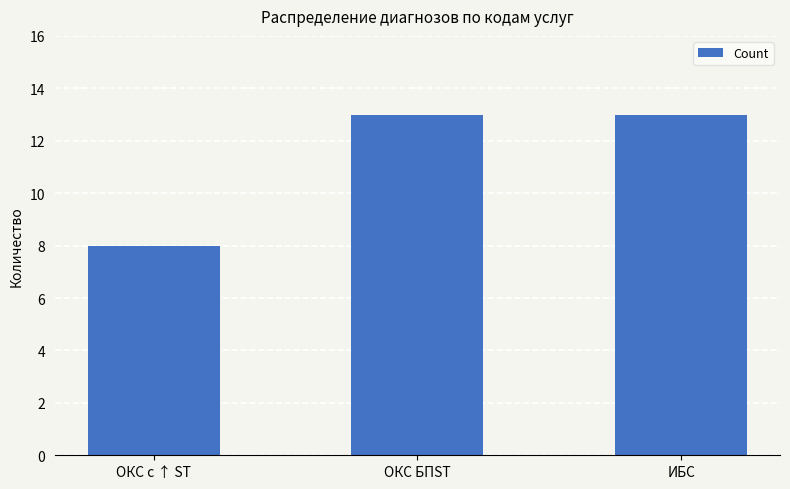

Approximately how many times larger is the value at ОКС с ↑ ST compared to ОКС БПST?

0.6